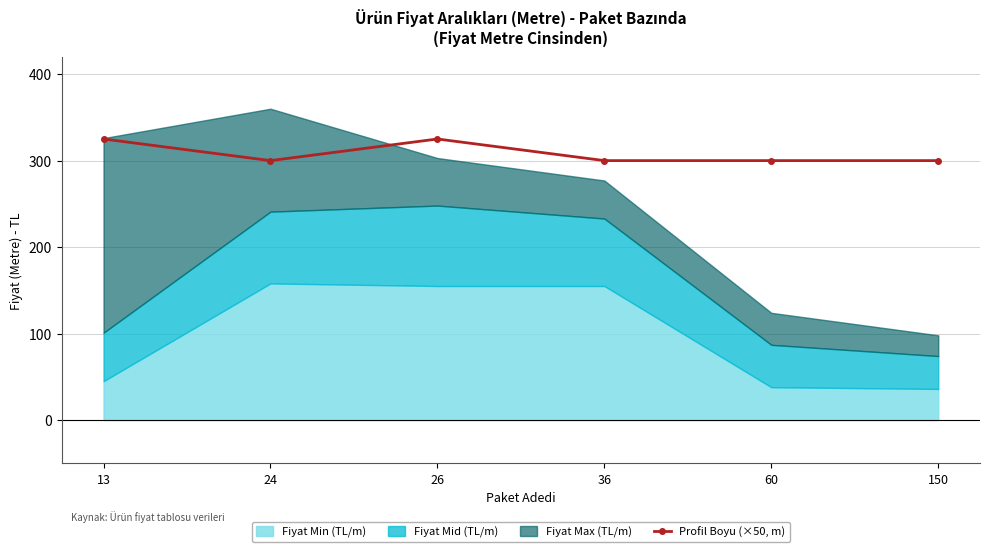

The value at 150 is 137. True or false?

False